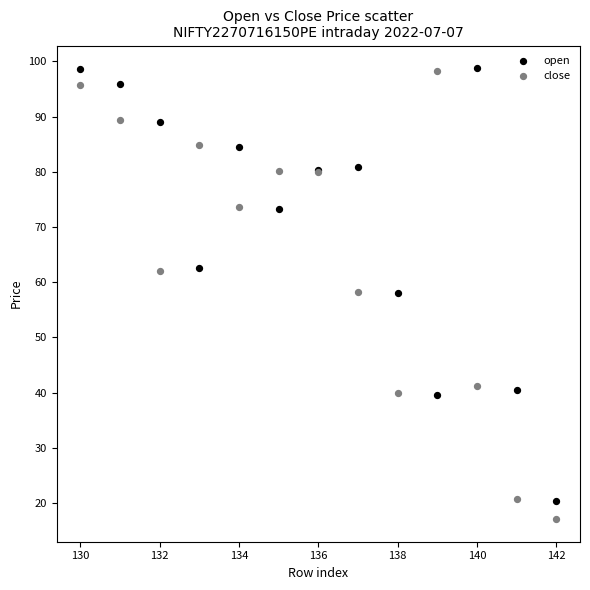

What are all the series names shown in the legend?

open, close